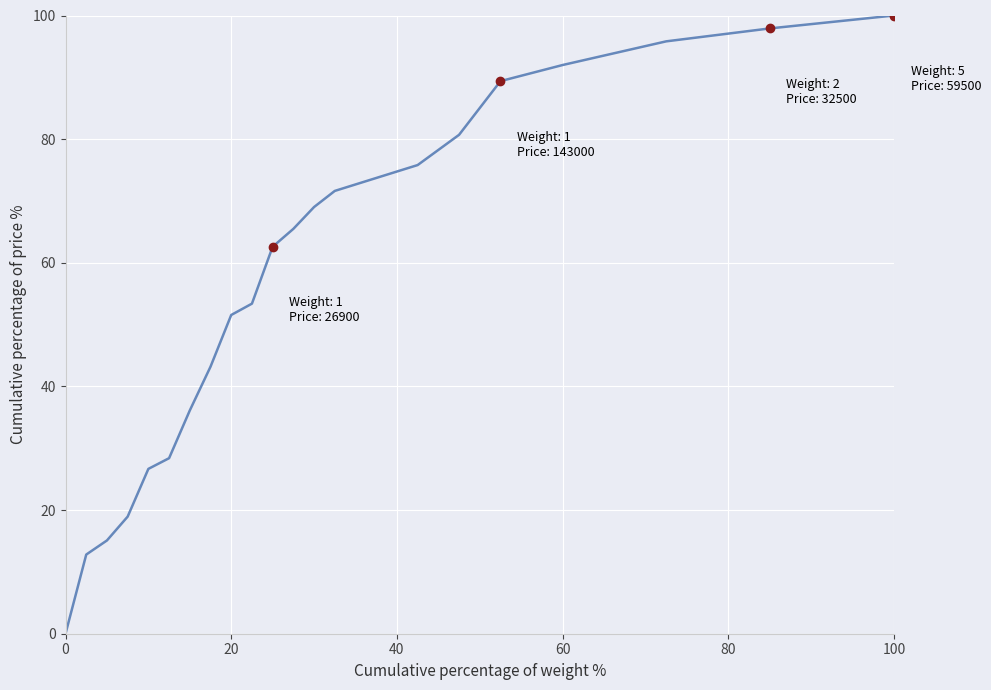

What is the maximum value shown in the chart?

100.0